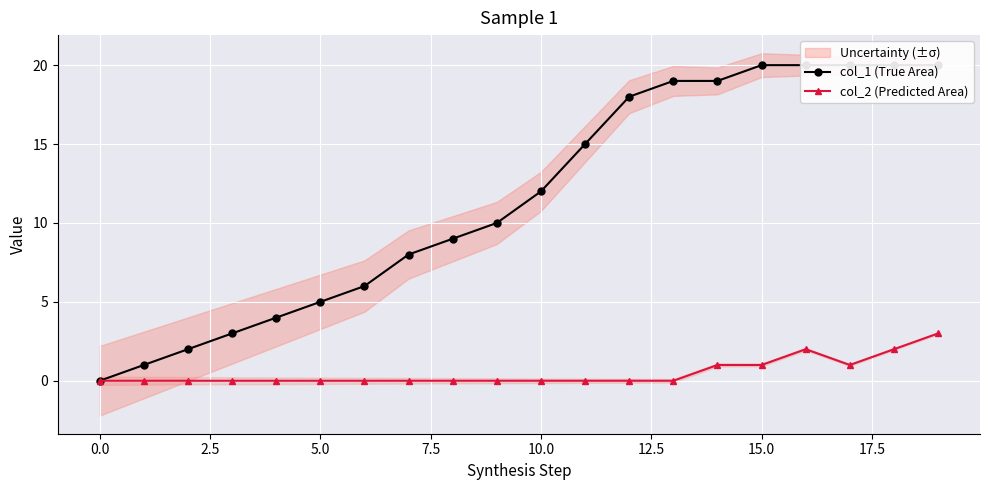

How many lines are shown in the chart?

2